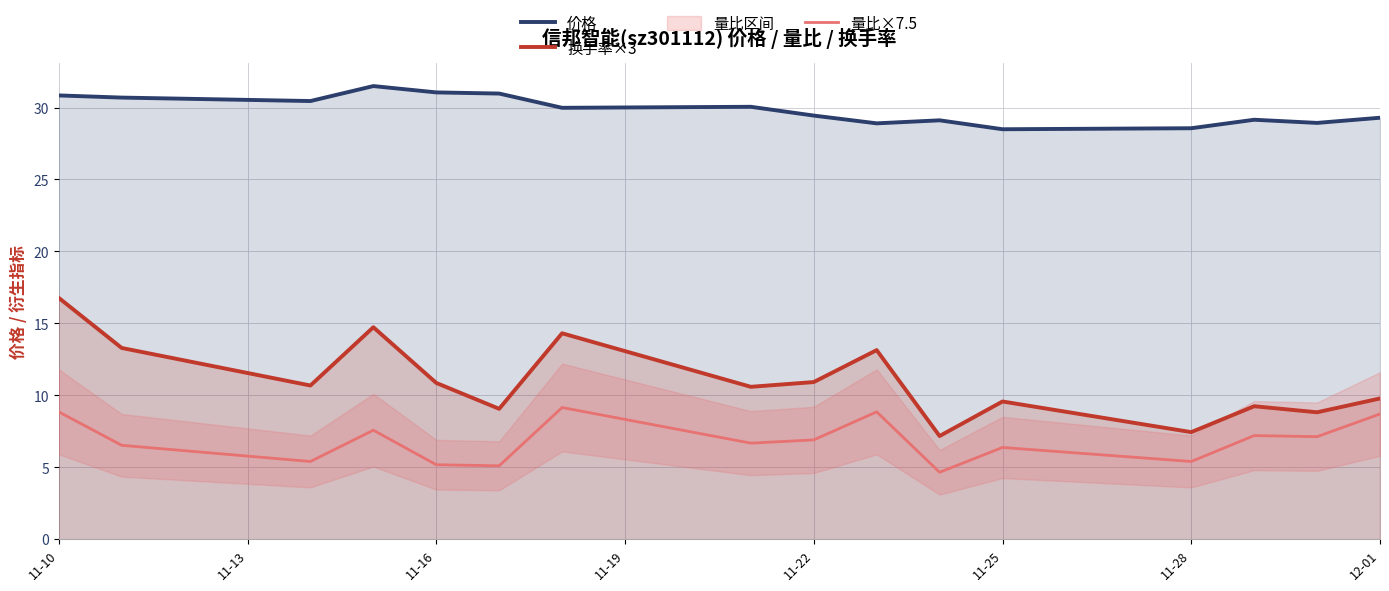

True or false: 换手率×3 and 价格 cross at least once.

False